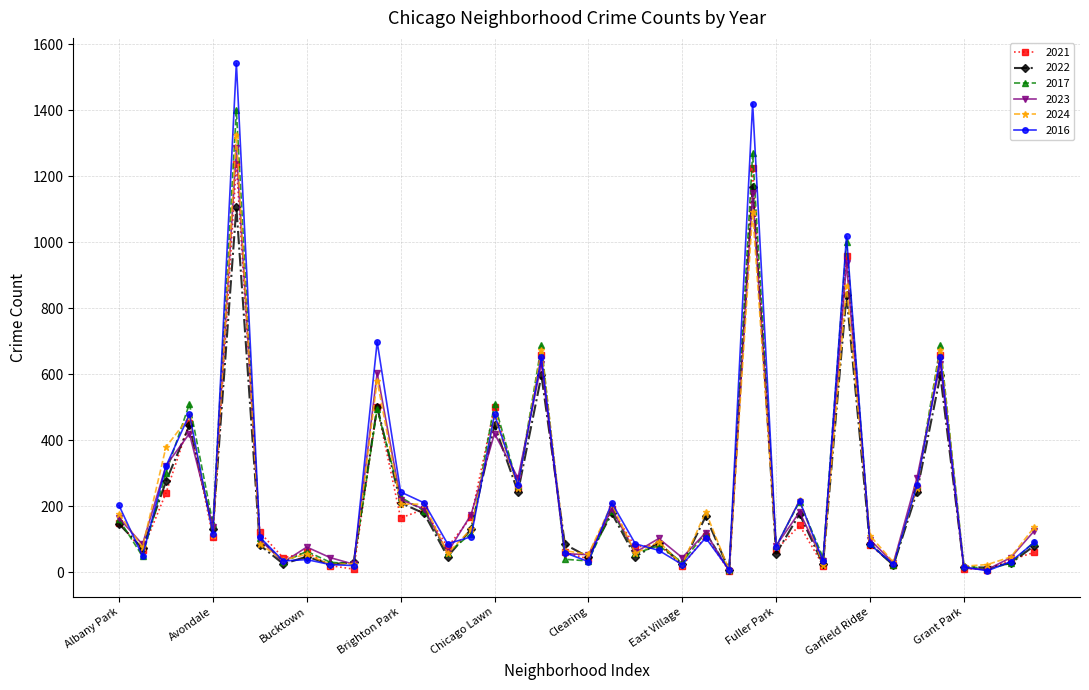

What is the highest value of the 2016 series?

1543